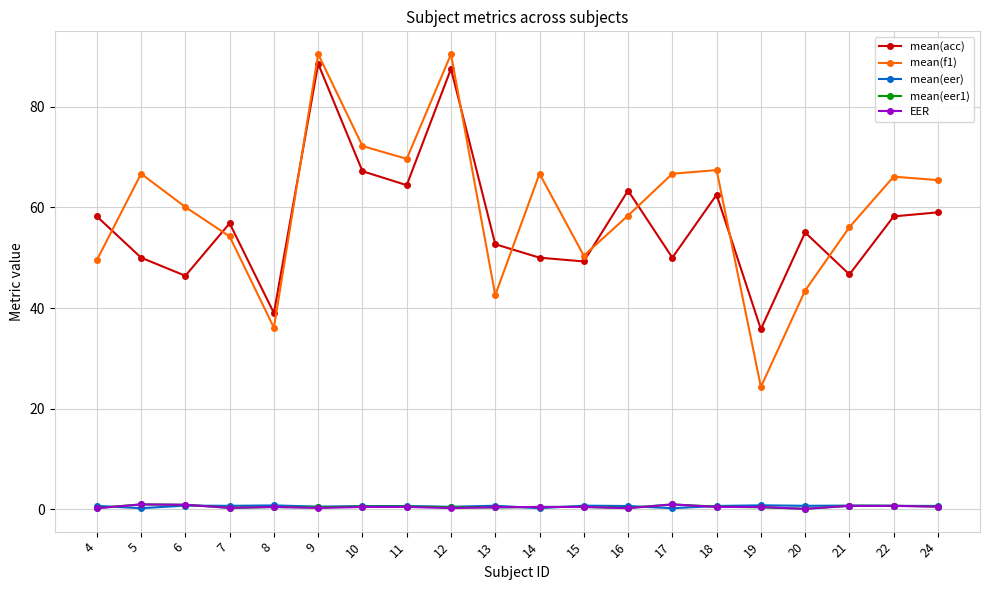

True or false: EER has more than 1 interior local peaks.

True